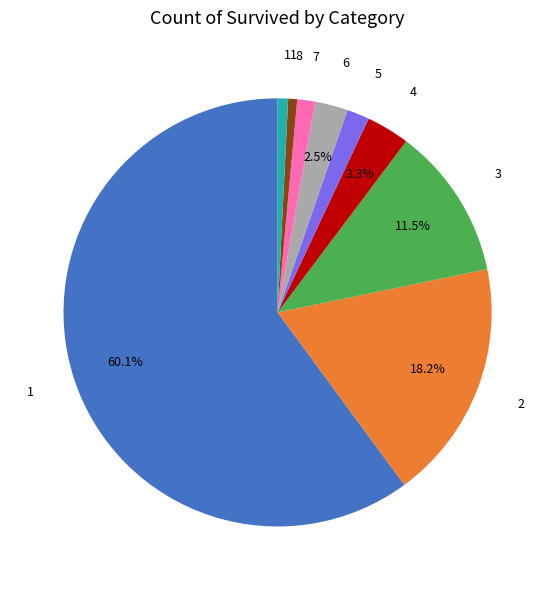

To the nearest percent, what is the difference between the 6 and 4 slice percentages?

1%